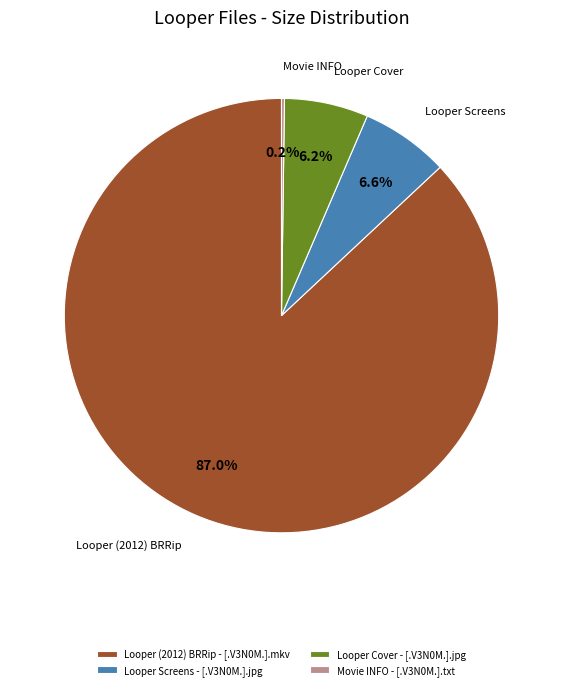

Is the sum of Looper Cover - [.V3N0M.].jpg and Looper (2012) BRRip - [.V3N0M.].mkv greater than half?

Yes